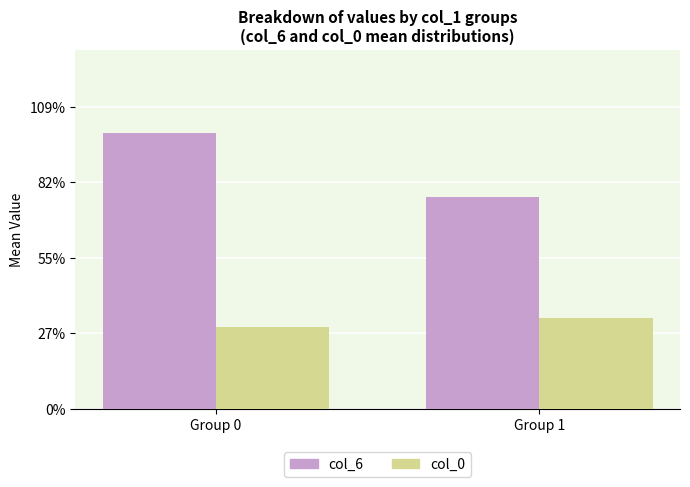

Rank the series by their average value, from lowest to highest.

col_0, col_6